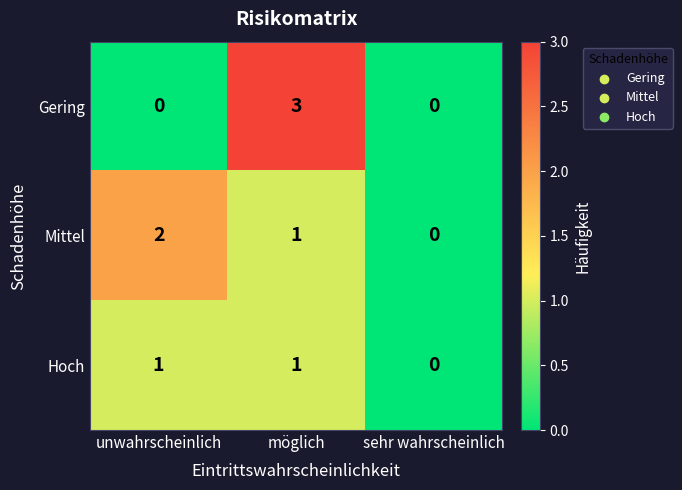

What is the difference between the highest and lowest values at möglich?

2